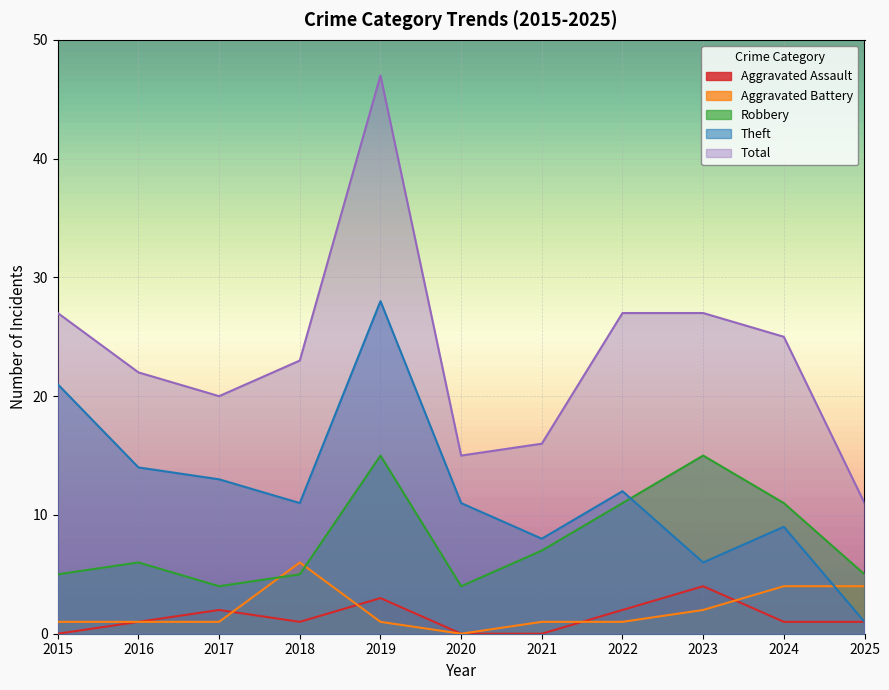

Rank the categories by Aggravated Assault value from highest to lowest.

2023, 2019, 2017, 2022, 2016, 2018, 2024, 2025, 2015, 2020, 2021